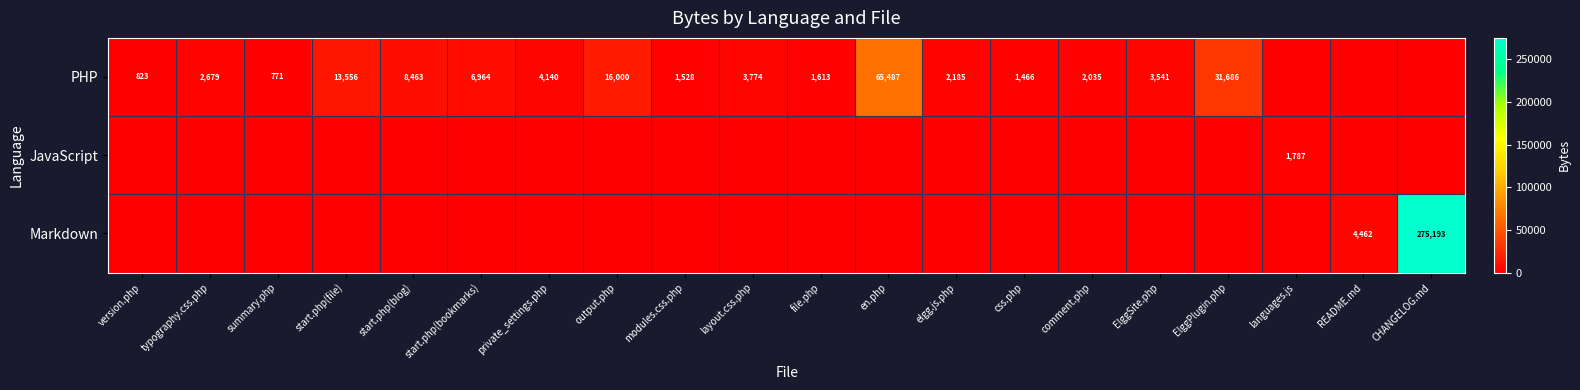

Is it true that PHP equals 31686 at ElggPlugin.php?

True